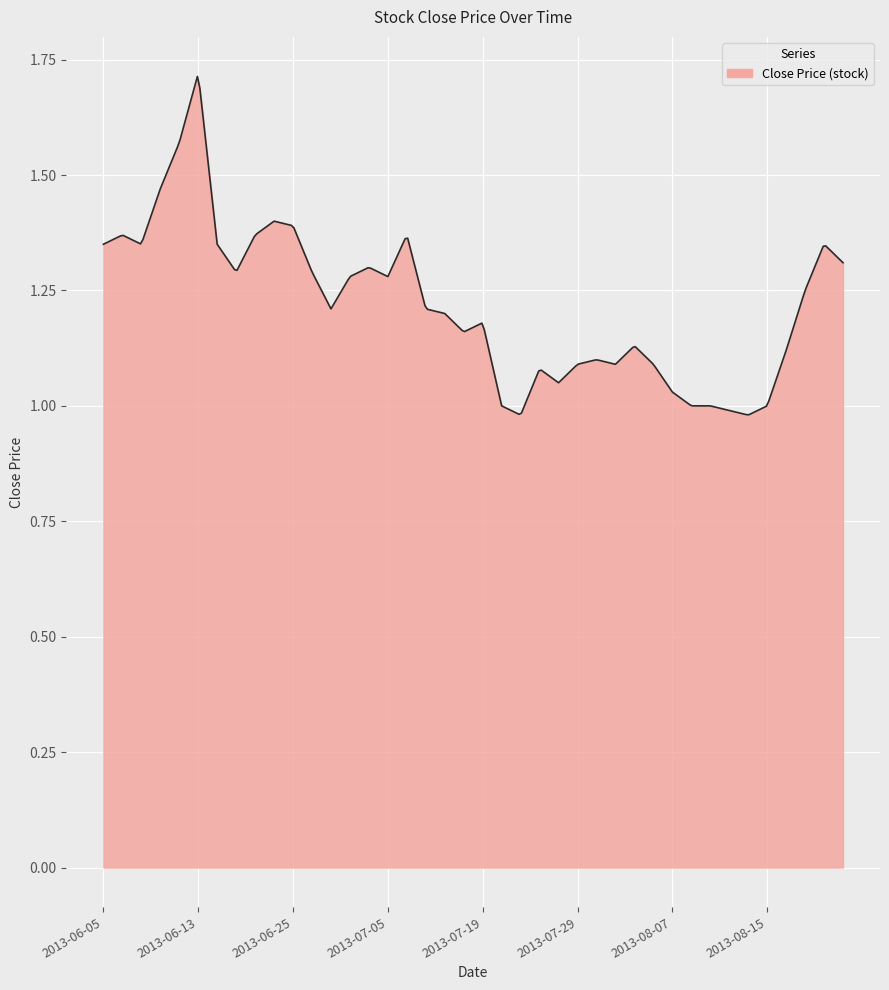

Reading right to left, extract all data points from this chart.

1.3	1.4	1.2	1.1	1.0	1.0	1.0	1.0	1.0	1.0	1.1	1.1	1.1	1.1	1.1	1.1	1.1	1.0	1.0	1.2	1.2	1.2	1.2	1.4	1.3	1.3	1.3	1.2	1.3	1.4	1.4	1.4	1.3	1.4	1.7	1.6	1.5	1.4	1.4	1.4